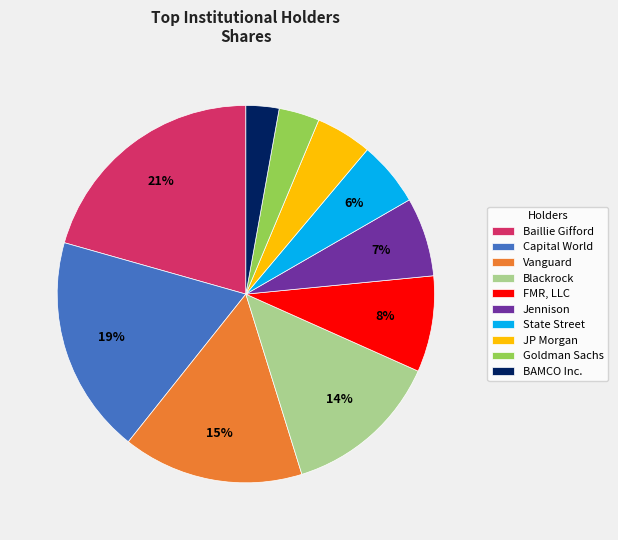

Is it true that State Street is 6% of the pie?

True